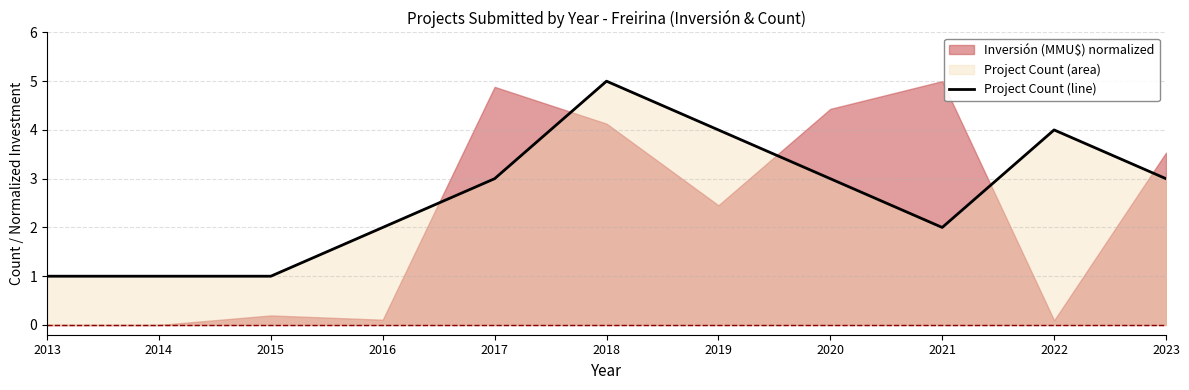

How many values are between 1 and 4?

10